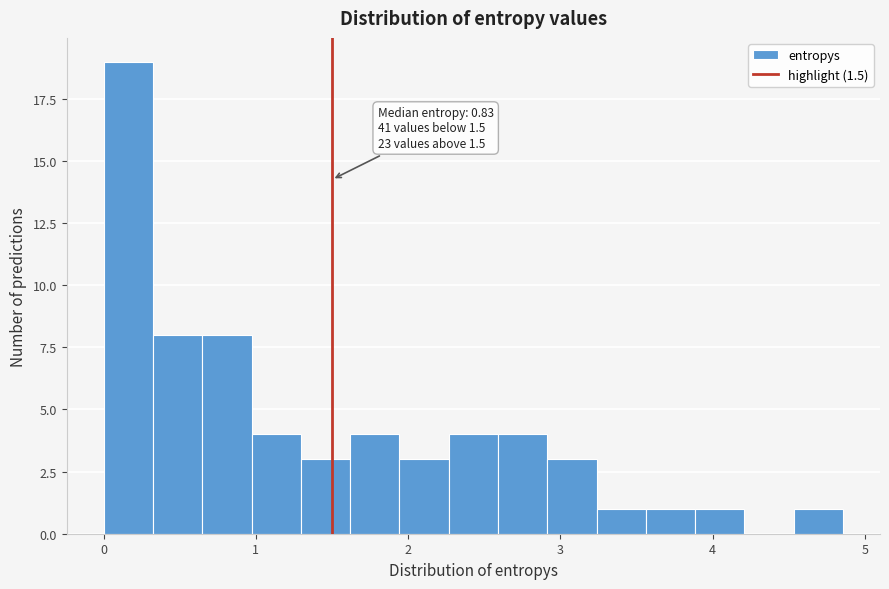

Read against the x-axis, roughly where is the centre of the tallest bar?

0.2